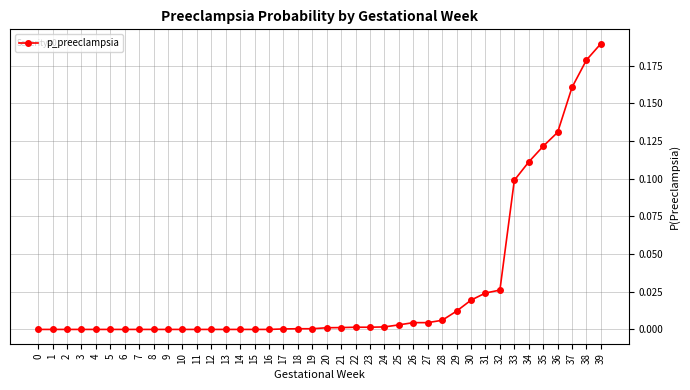

Does the chart display data point markers on the line(s)?

Yes